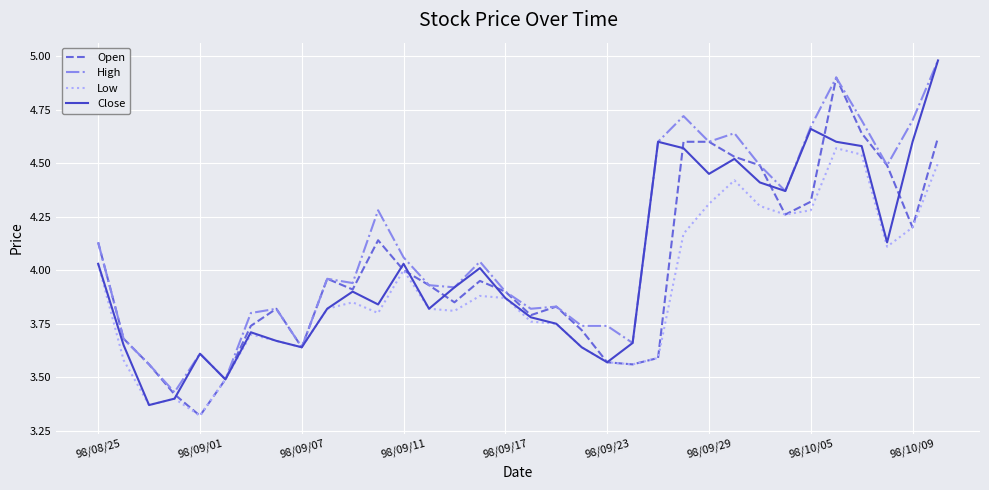

Which series has the largest total across all categories?

High